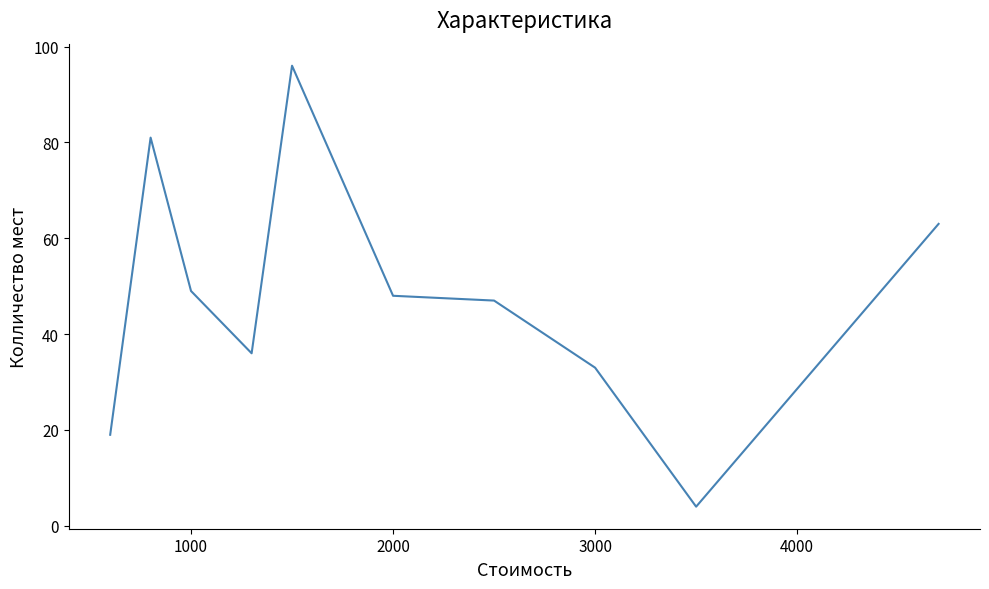

How many distinct data groups are displayed?

1